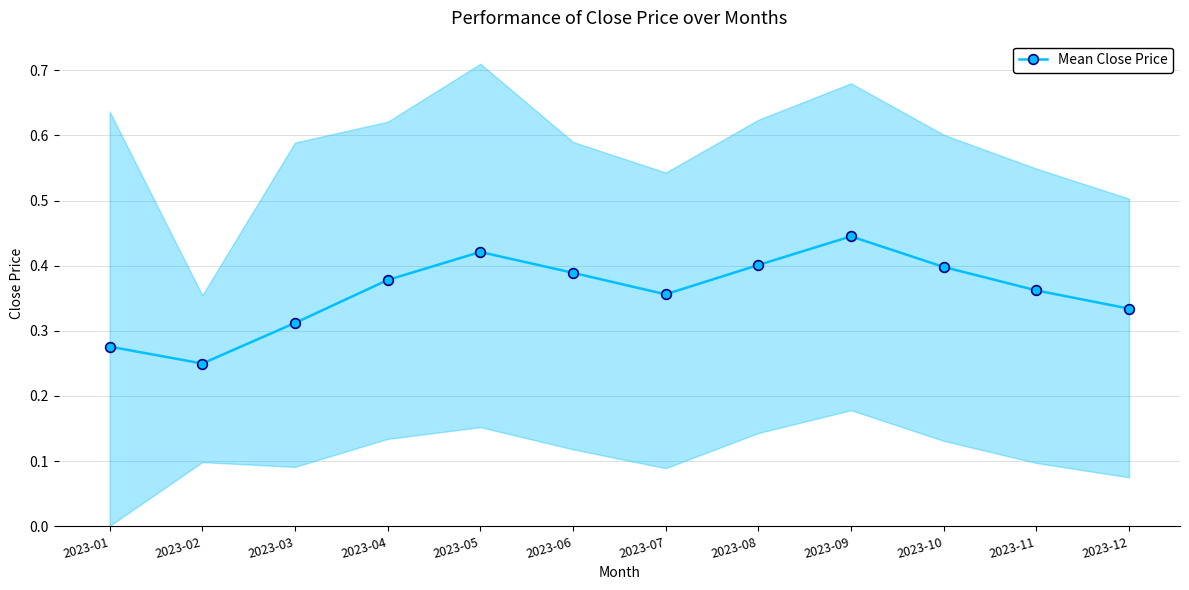

The chart shows a value of 0.4 at 2023-03. True or false?

False